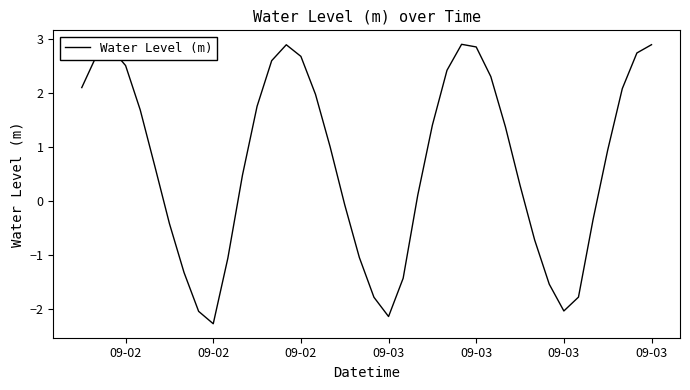

What is the maximum value shown in the chart?

2.9